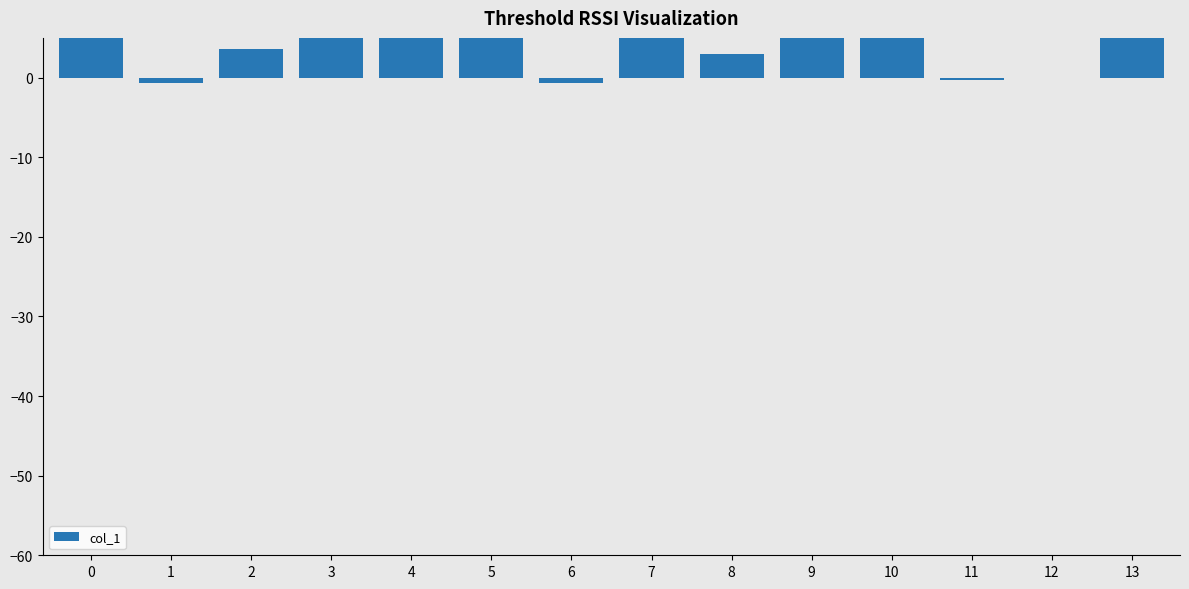

The chart shows a value of -0.7 at 6. True or false?

True